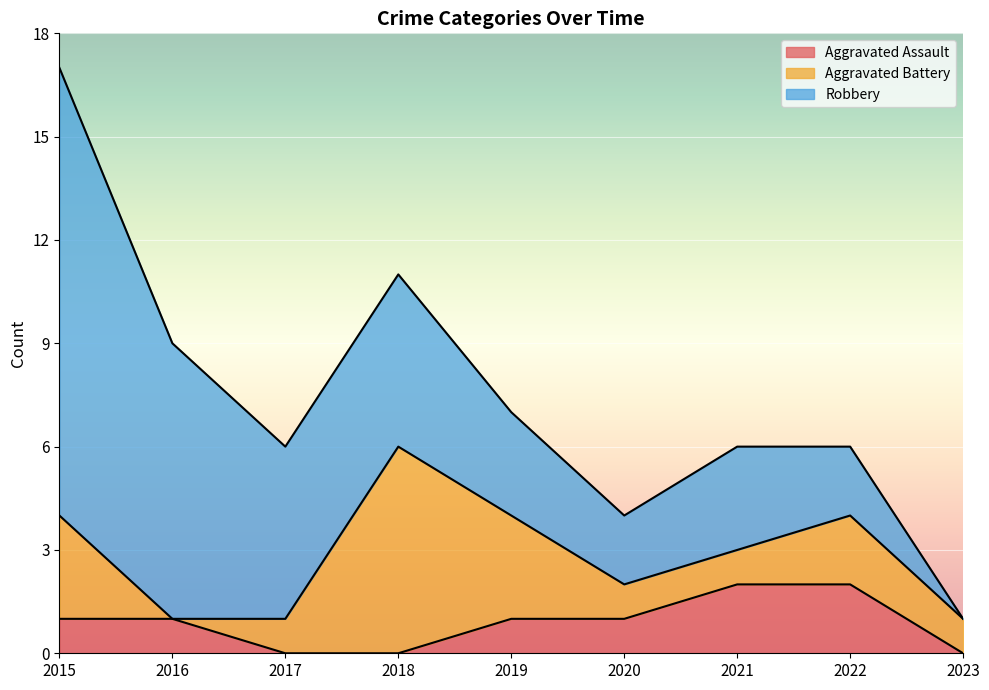

Where is the first local maximum for Aggravated Battery?

2018